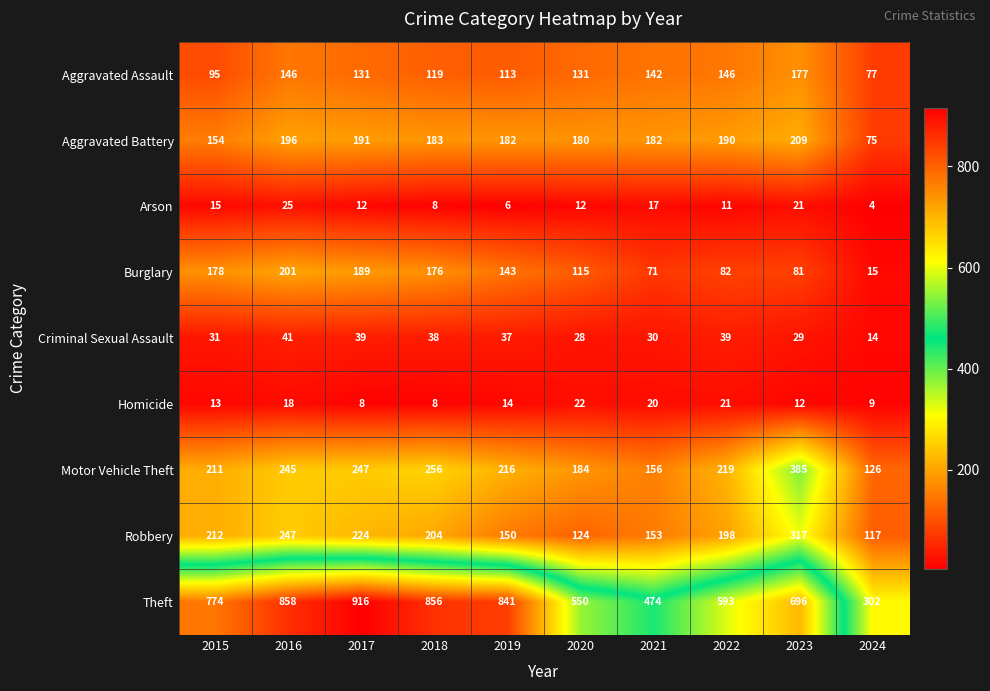

How many series are shown in this chart?

9